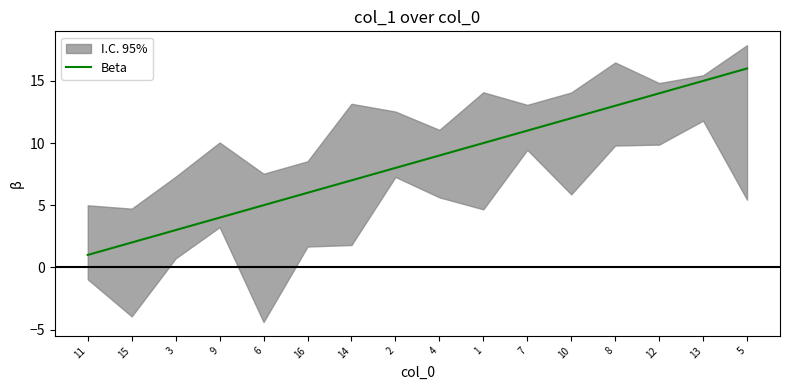

True or false: there are more than 2 points higher than both neighbors.

False